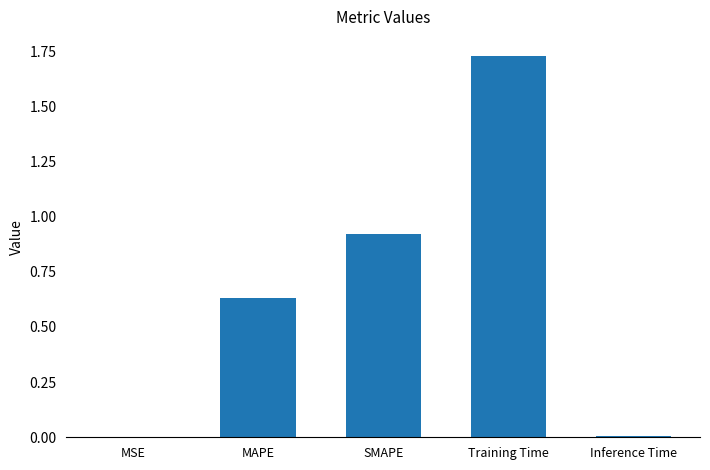

The value at Training Time is 0.9. True or false?

False